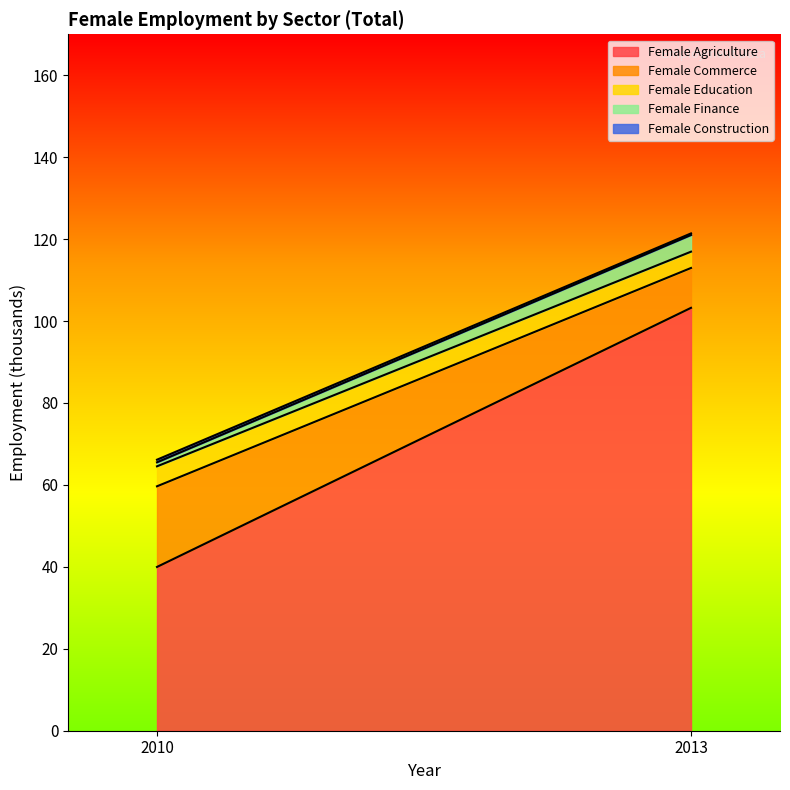

True or false: Female Agriculture has a value of 40.0 at 2010.

True